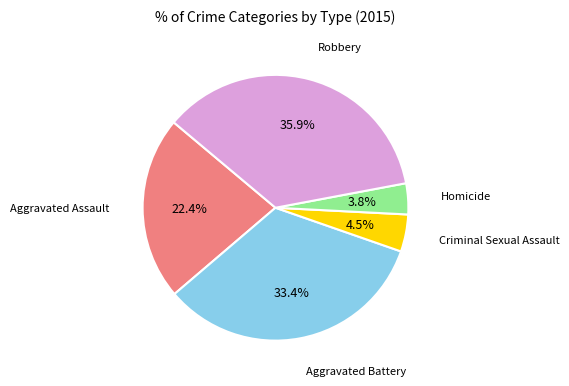

Is there a majority slice in this chart?

No